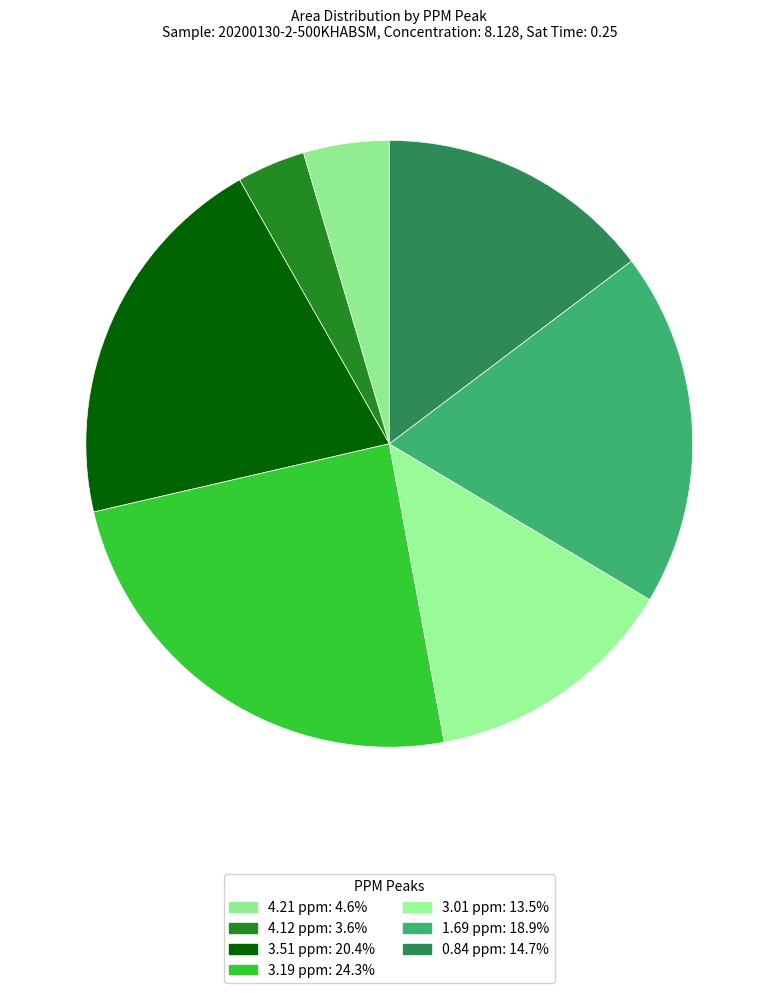

Is there any slice that represents more than half of the pie?

No